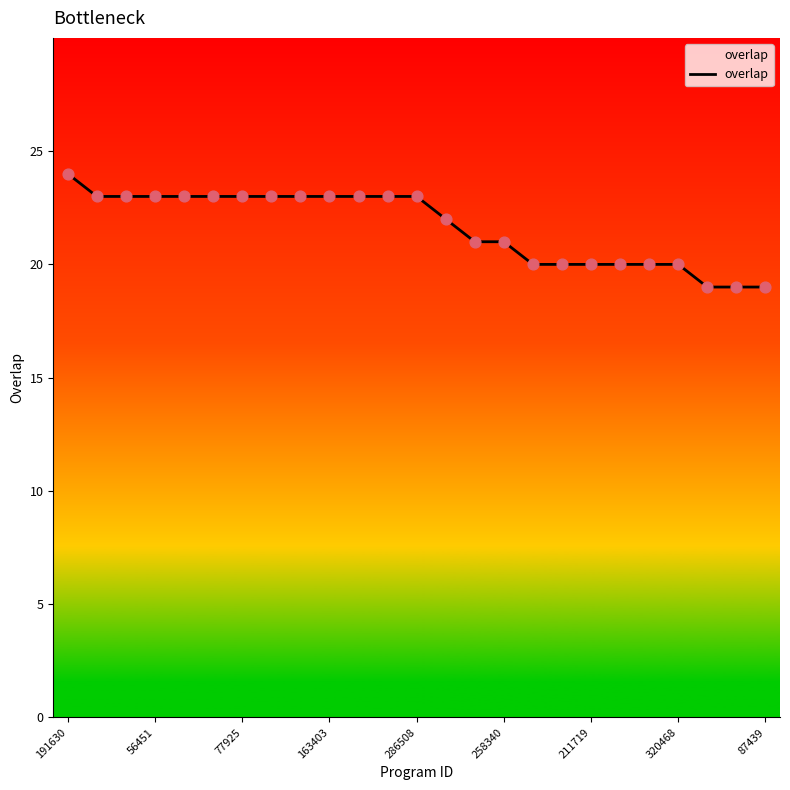

What is the minimum value shown in the chart?

19